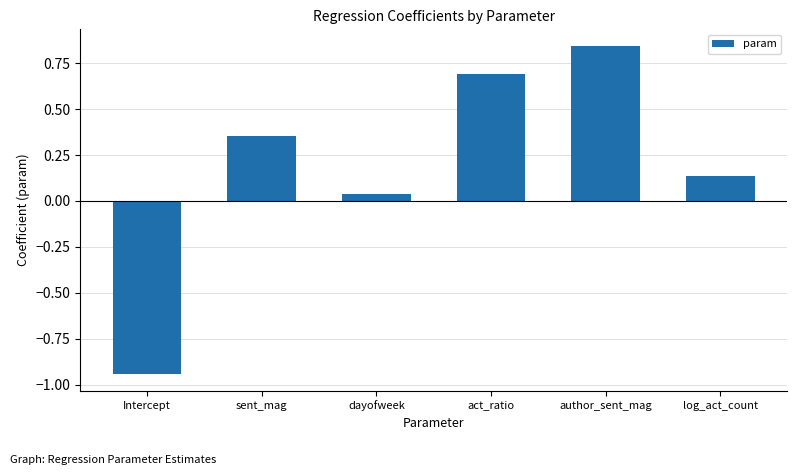

List the labels in order of value, smallest first.

Intercept, dayofweek, log_act_count, sent_mag, act_ratio, author_sent_mag